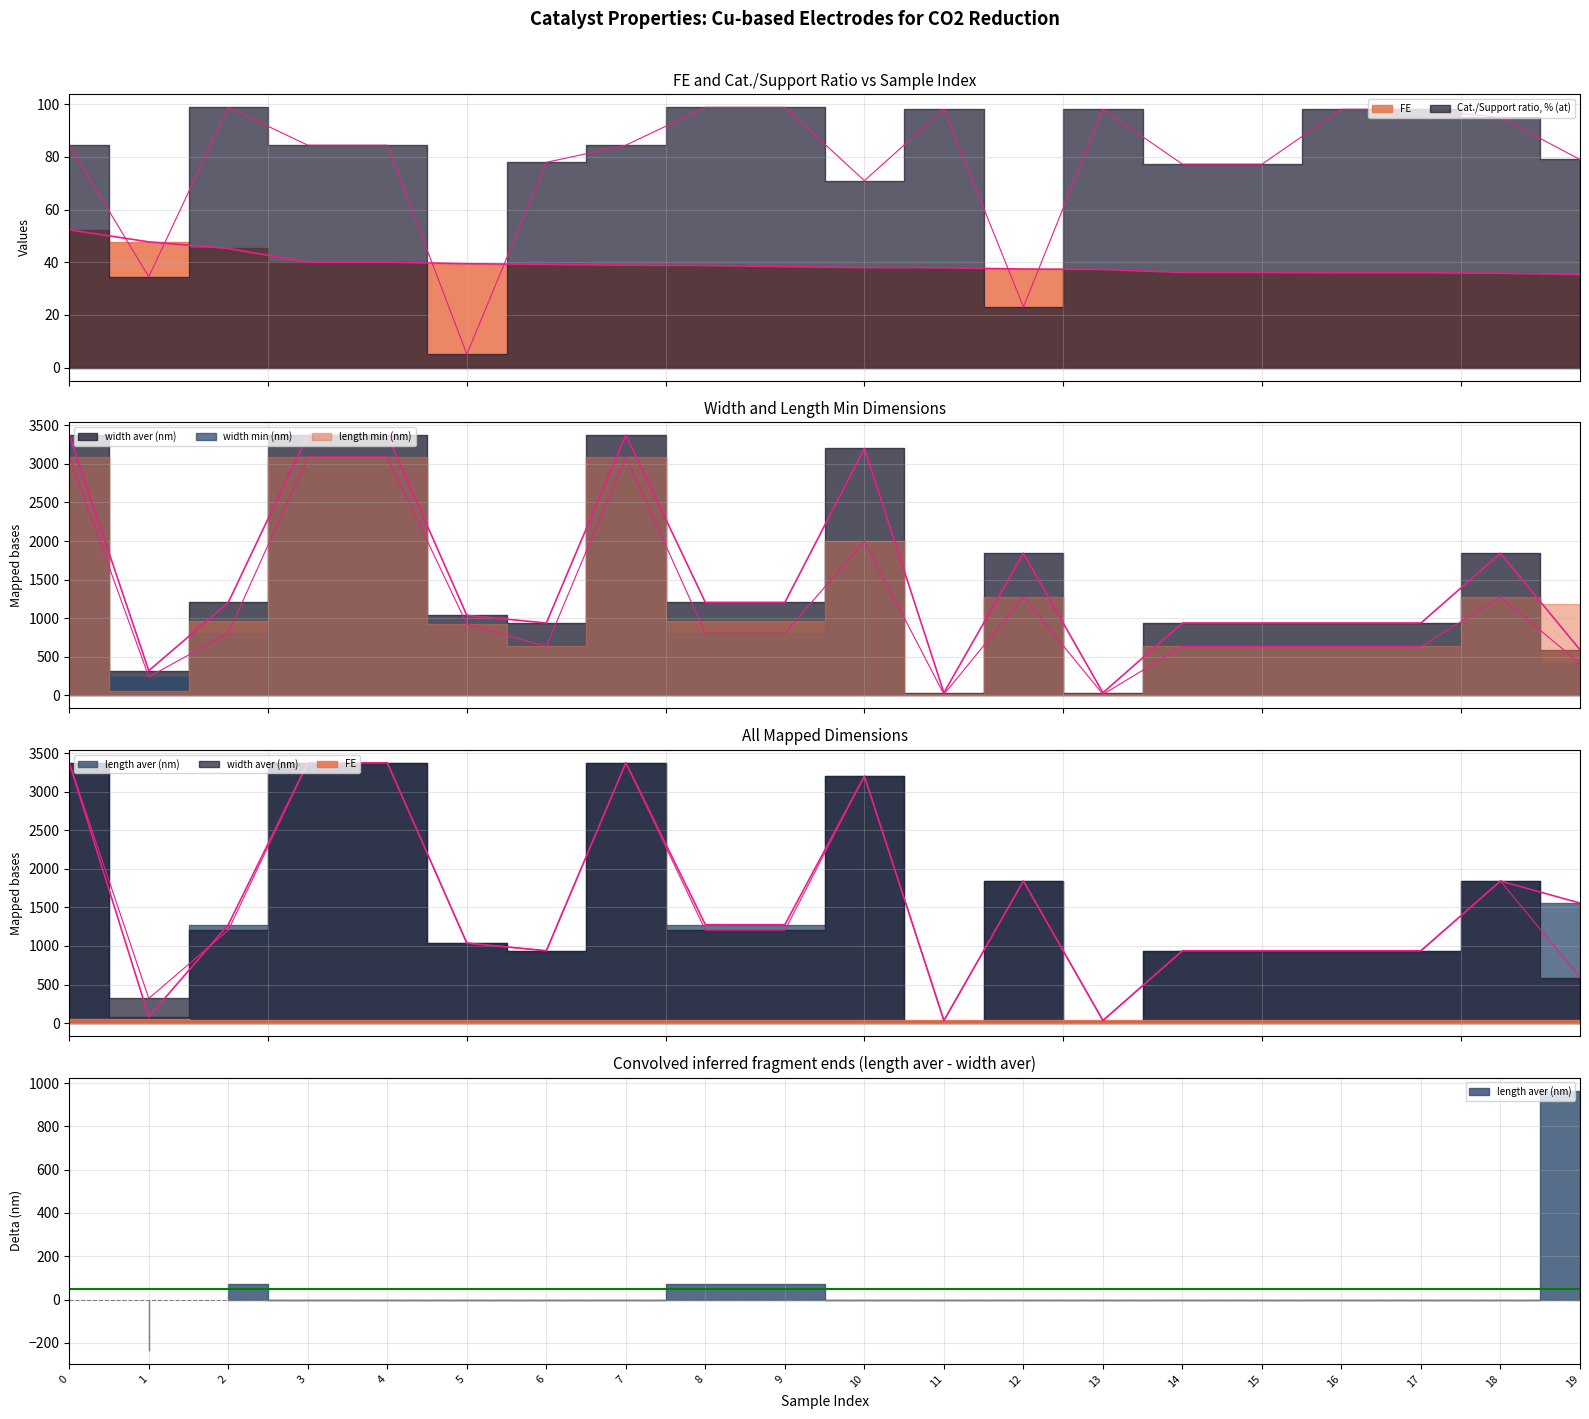

Which series ends up on top after the final intersection of width aver (nm) and Cat./Support ratio, % (at)?

width aver (nm)